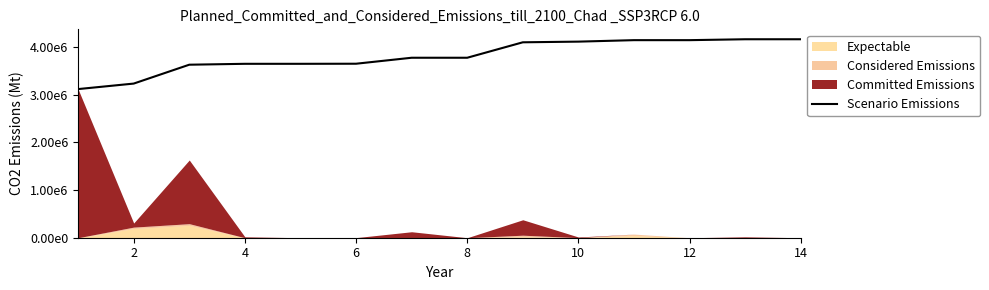

How many data points are above 3776863?

8